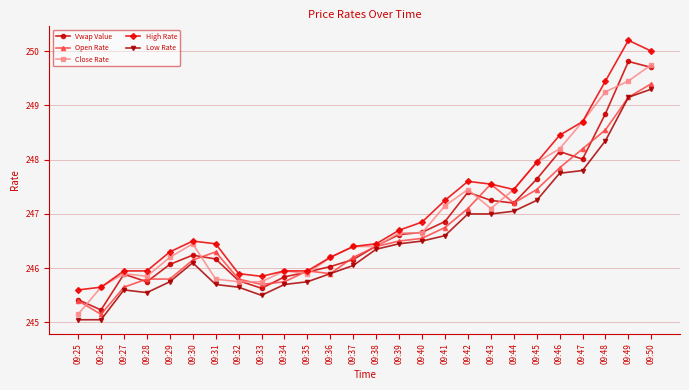

What is the difference between the second highest and second lowest values in the Low Rate series?

4.1